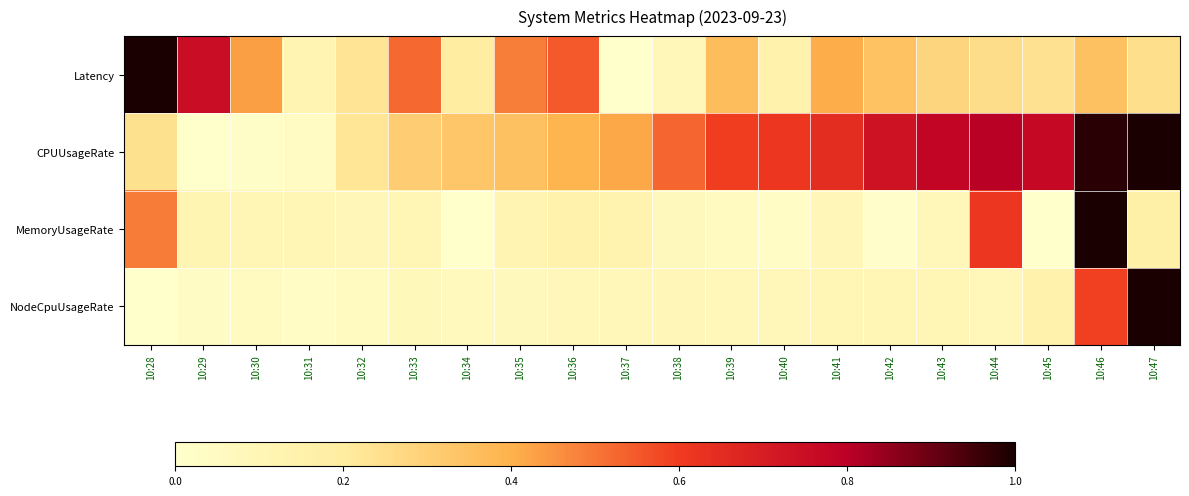

Rank the series by their maximum value, from highest to lowest.

Latency, CPUUsageRate, MemoryUsageRate, NodeCpuUsageRate